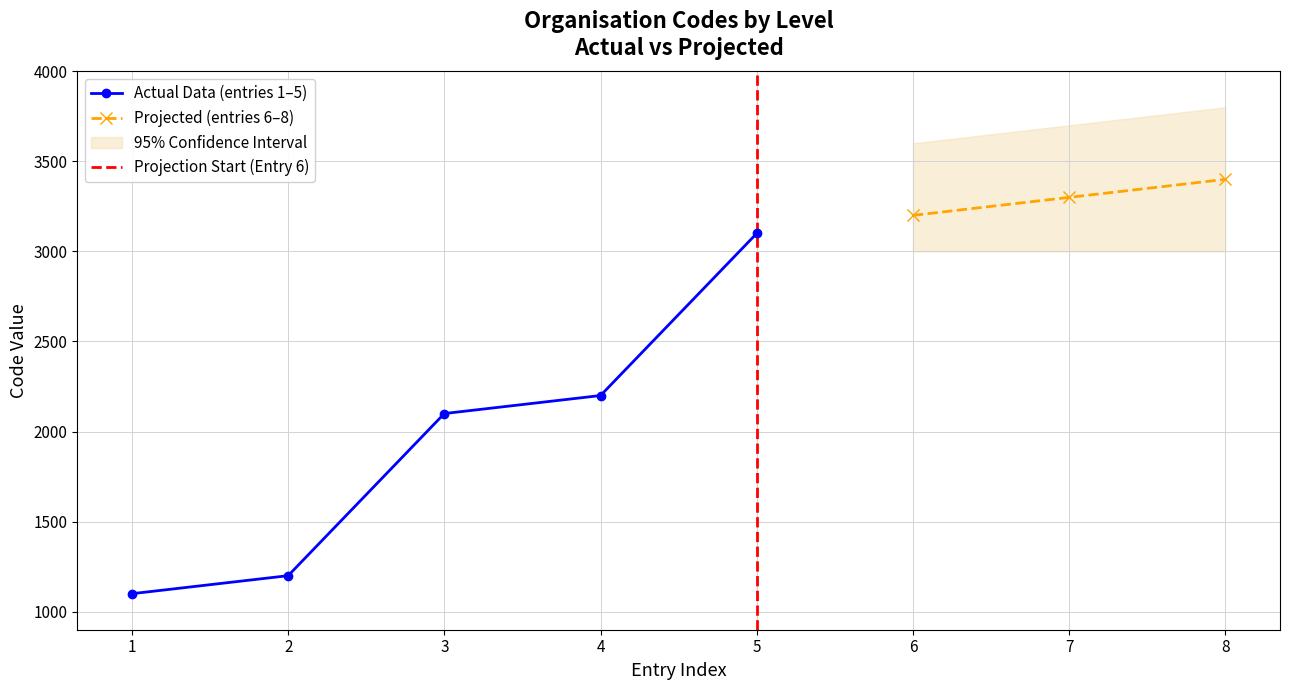

What is the ratio of the value at 5 to the value at 4?

1.4